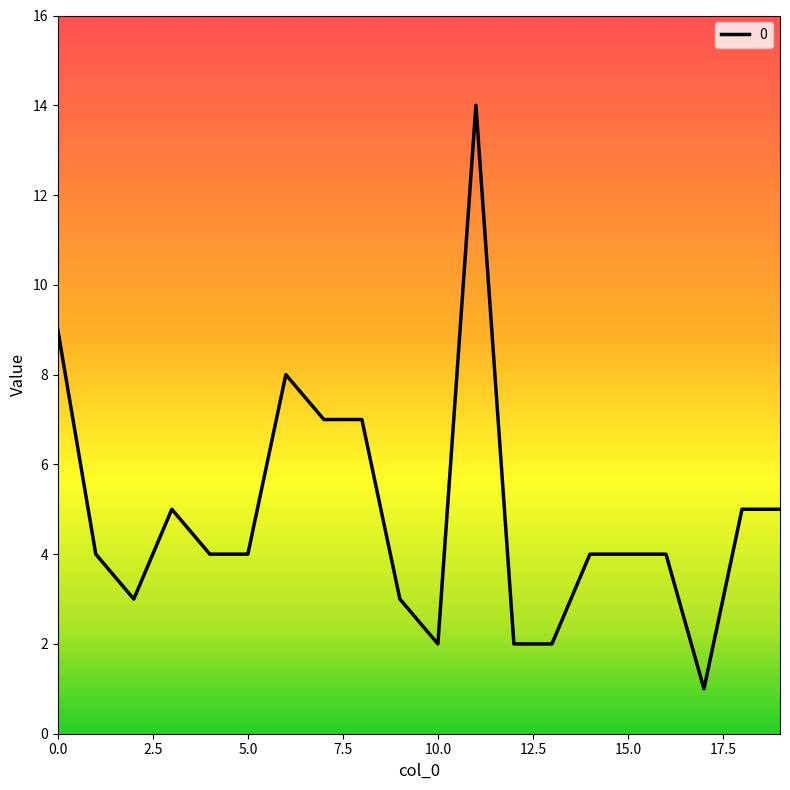

What is the greatest value displayed?

14